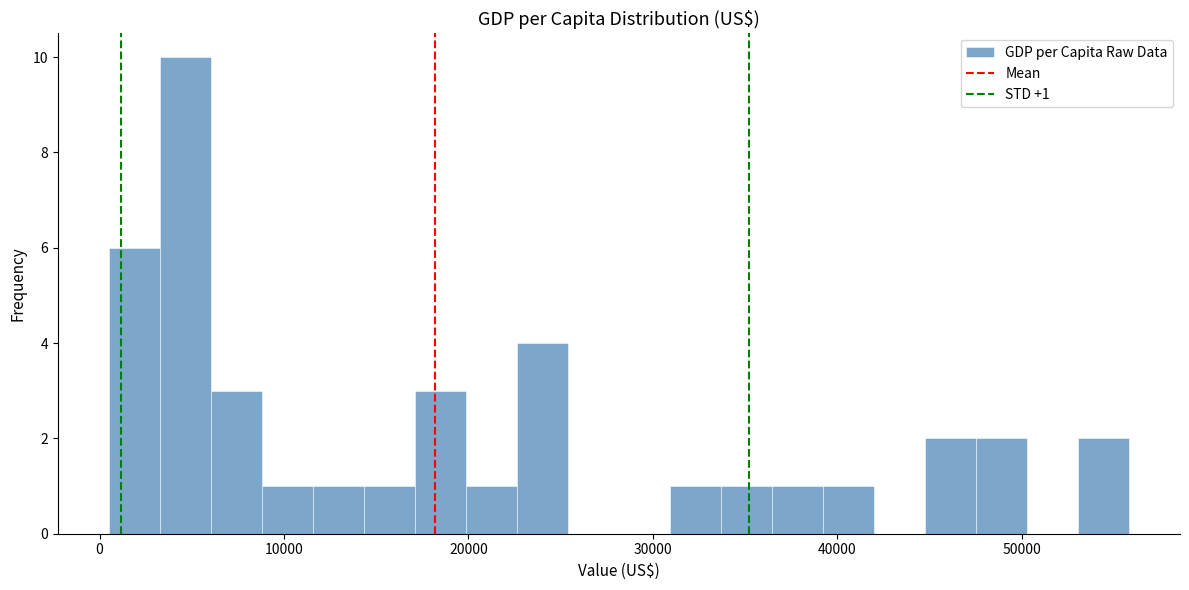

Around what value on the x-axis is the tallest bar? Give the approximate position of its centre, as read against the axis.

5000